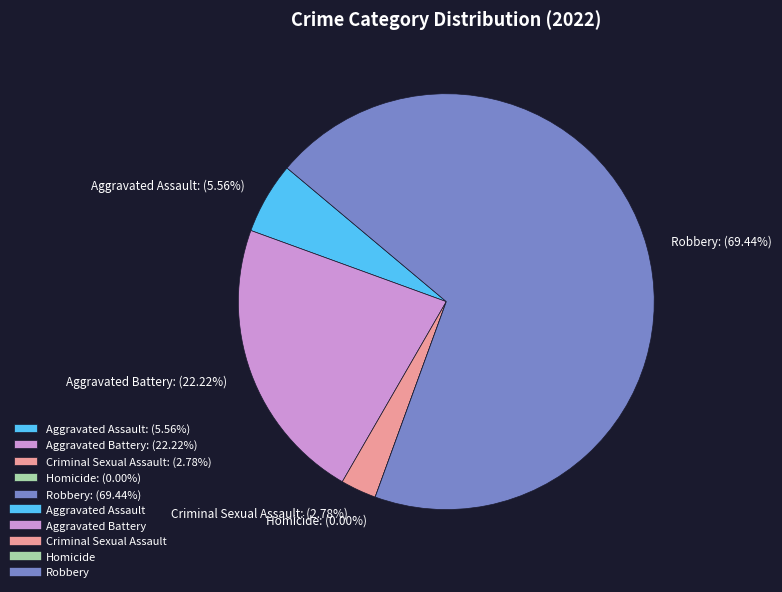

To the nearest percent, what is the average slice percentage?

20%